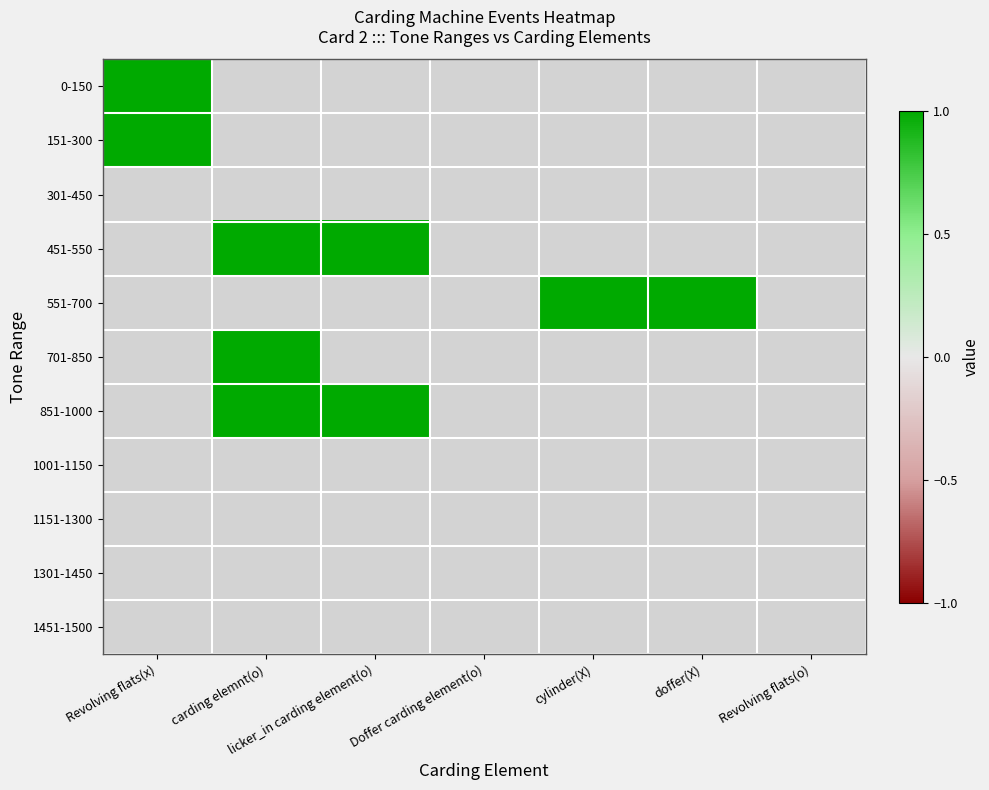

Reading left to right, what are all the values shown in this chart?

0-150: 1	0	0	0	0	0	0
151-300: 1	0	0	0	0	0	0
301-450: 0	0	0	0	0	0	0
451-550: 0	1	1	0	0	0	0
551-700: 0	0	0	0	1	1	0
701-850: 0	1	0	0	0	0	0
851-1000: 0	1	1	0	0	0	0
1001-1150: 0	0	0	0	0	0	0
1151-1300: 0	0	0	0	0	0	0
1301-1450: 0	0	0	0	0	0	0
1451-1500: 0	0	0	0	0	0	0